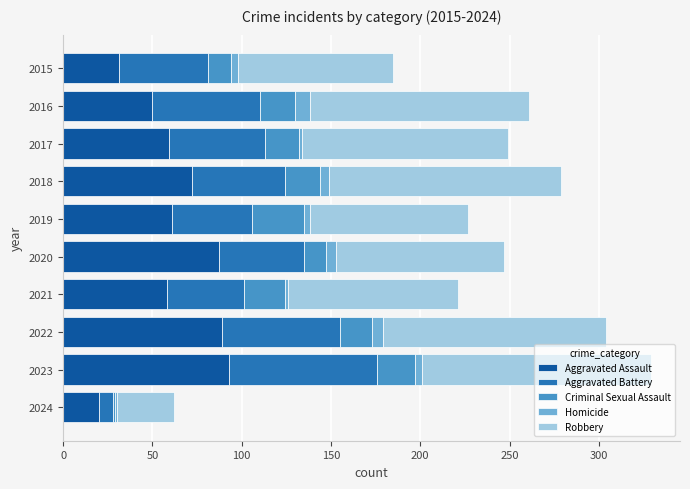

Is it true that Aggravated Assault equals 89 at 2022?

True